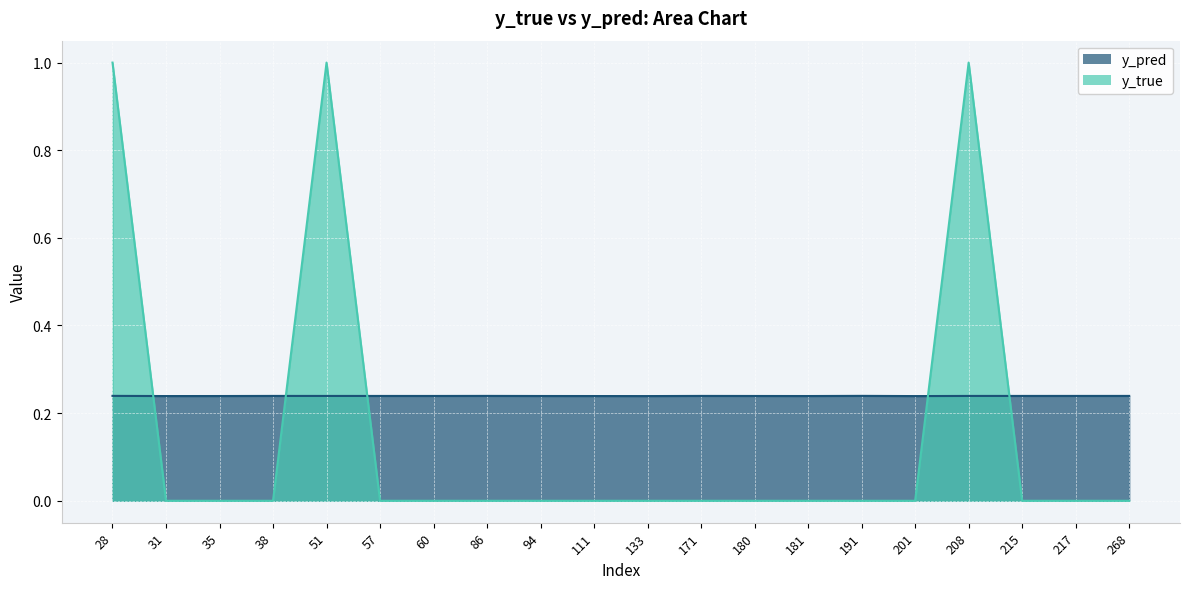

Reading left to right, what are all the values shown in this chart?

y_pred: 0.2	0.2	0.2	0.2	0.2	0.2	0.2	0.2	0.2	0.2	0.2	0.2	0.2	0.2	0.2	0.2	0.2	0.2	0.2	0.2
y_true: 1.0	0.0	0.0	0.0	1.0	0.0	0.0	0.0	0.0	0.0	0.0	0.0	0.0	0.0	0.0	0.0	1.0	0.0	0.0	0.0